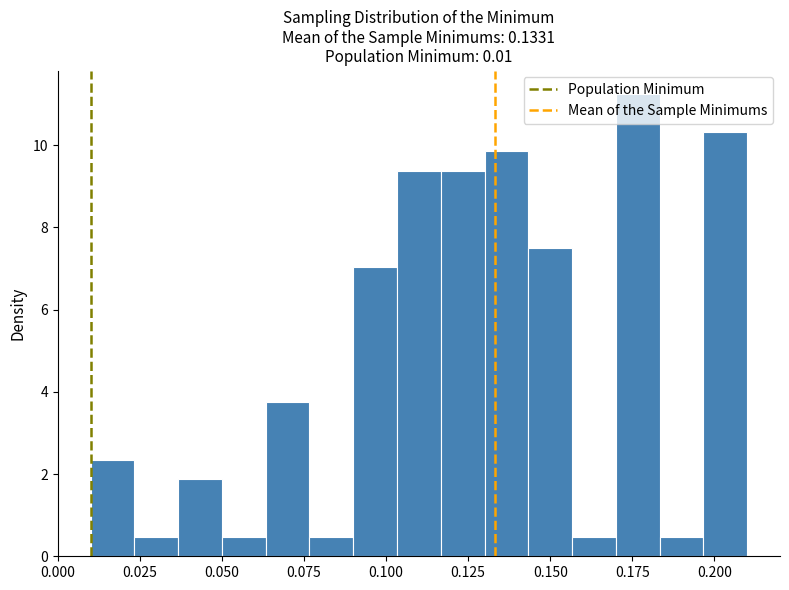

Read against the x-axis, roughly where is the centre of the tallest bar?

0.175